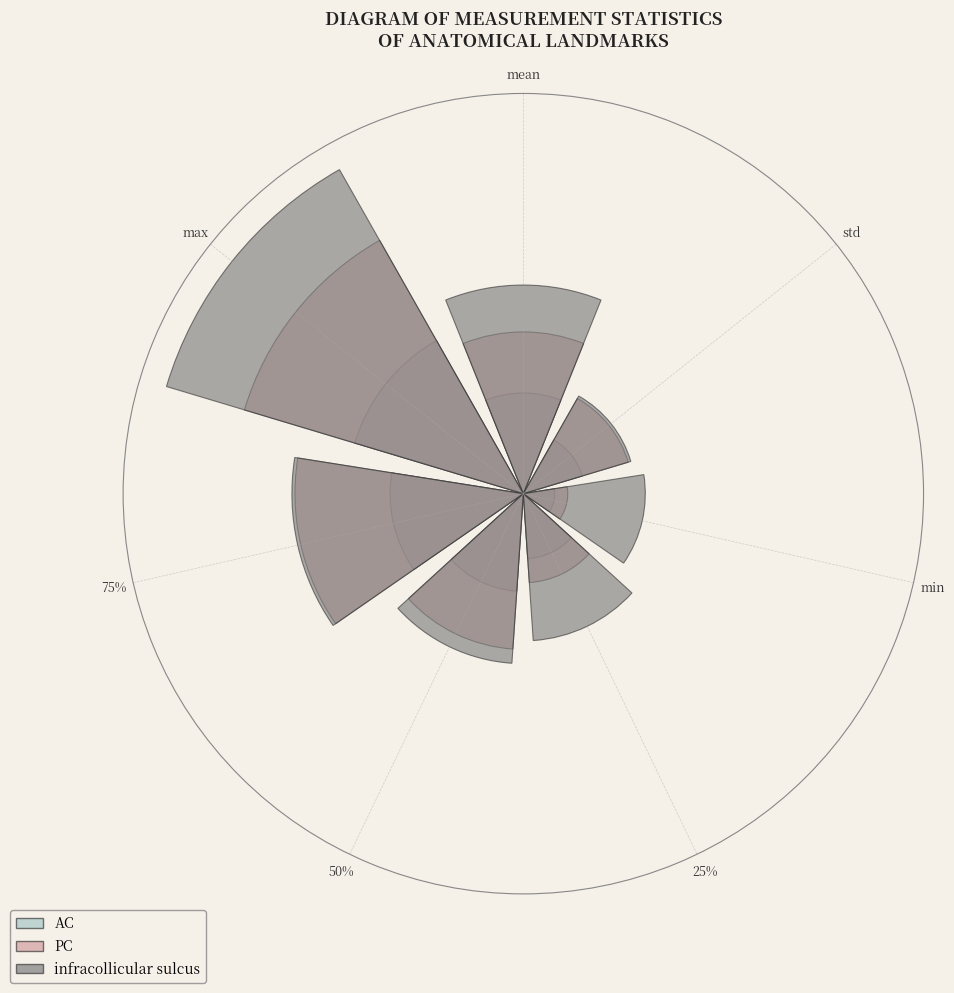

To the nearest percent, what percentage of the pie is min?

4%